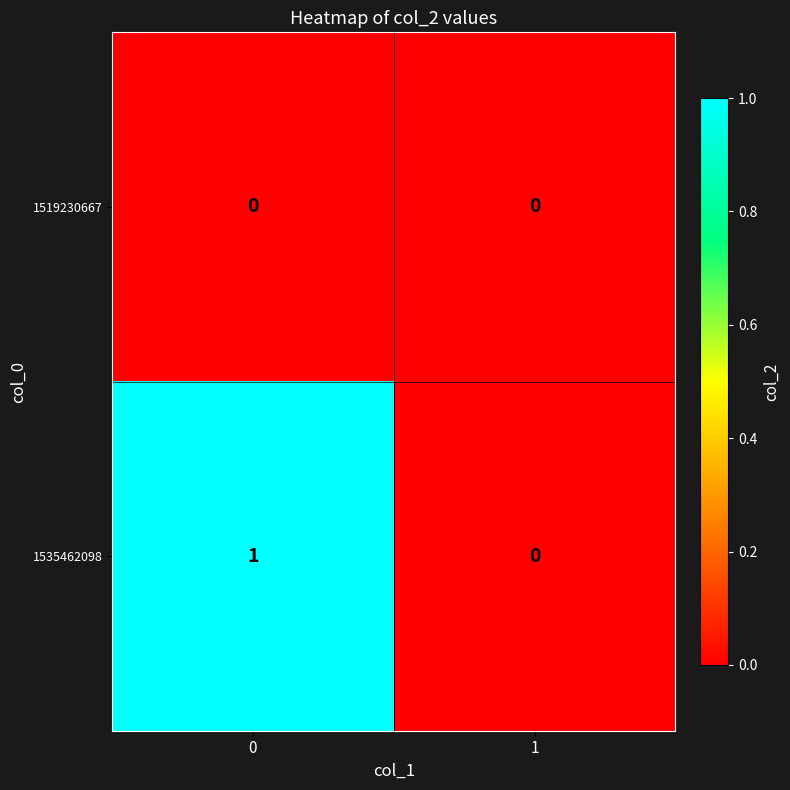

Reading left to right, transcribe all the data shown in this chart.

1519230667: 0=0	1=0
1535462098: 0=1	1=0